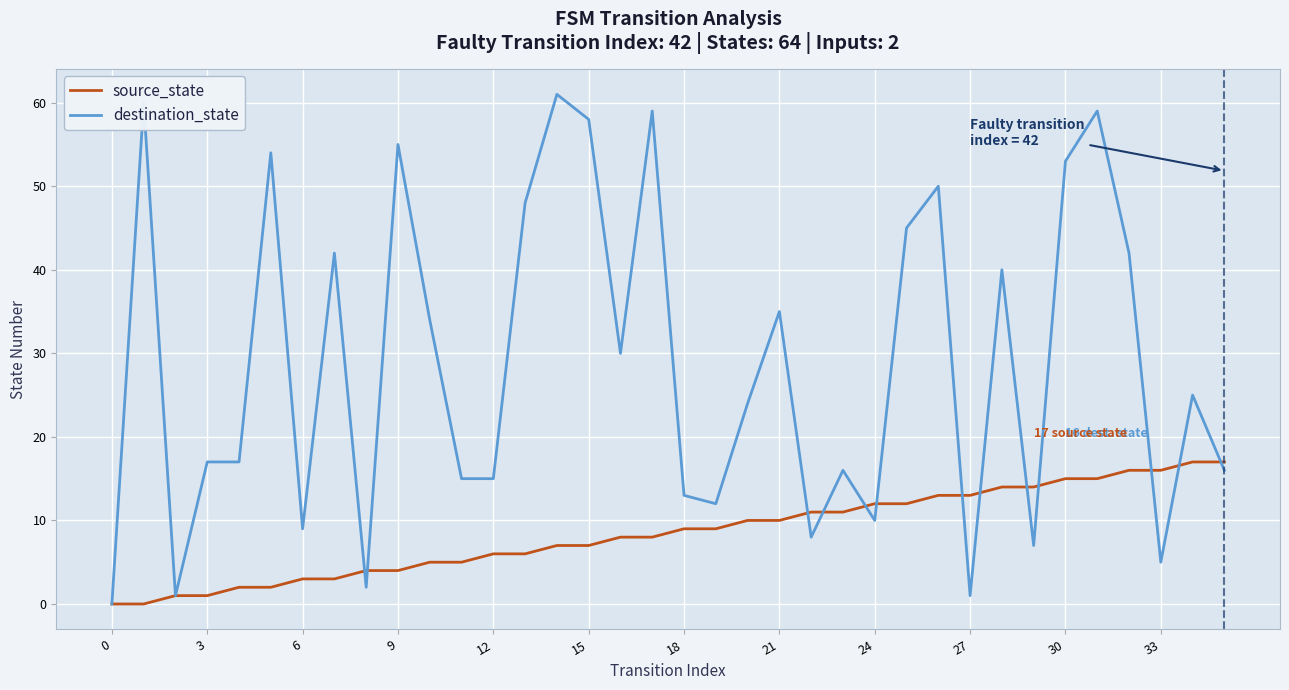

Reading right to left, list all the values displayed in this chart.

source_state: 17	17	16	16	15	15	14	14	13	13	12	12	11	11	10	10	9	9	8	8	7	7	6	6	5	5	4	4	3	3	2	2	1	1	0	0
destination_state: 16	25	5	42	59	53	7	40	1	50	45	10	16	8	35	24	12	13	59	30	58	61	48	15	15	34	55	2	42	9	54	17	17	1	60	0